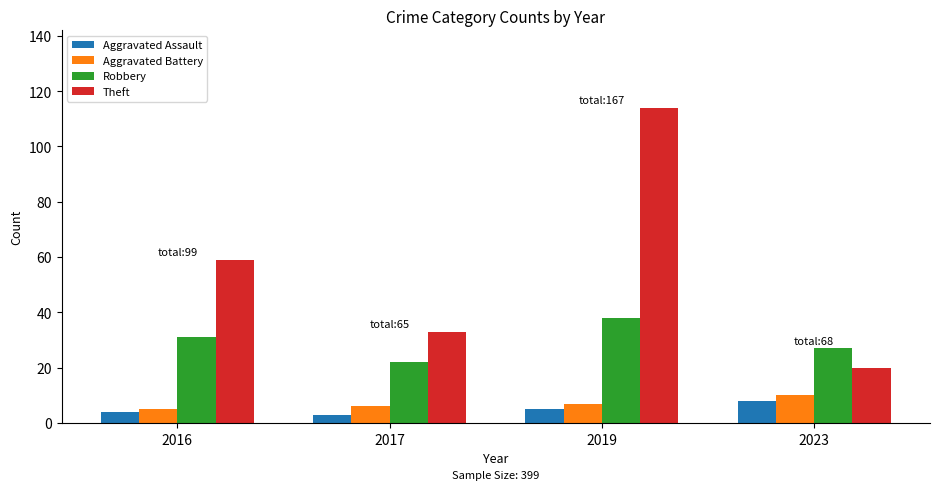

At 2017, list the series in order from smallest to largest.

Aggravated Assault, Aggravated Battery, Robbery, Theft